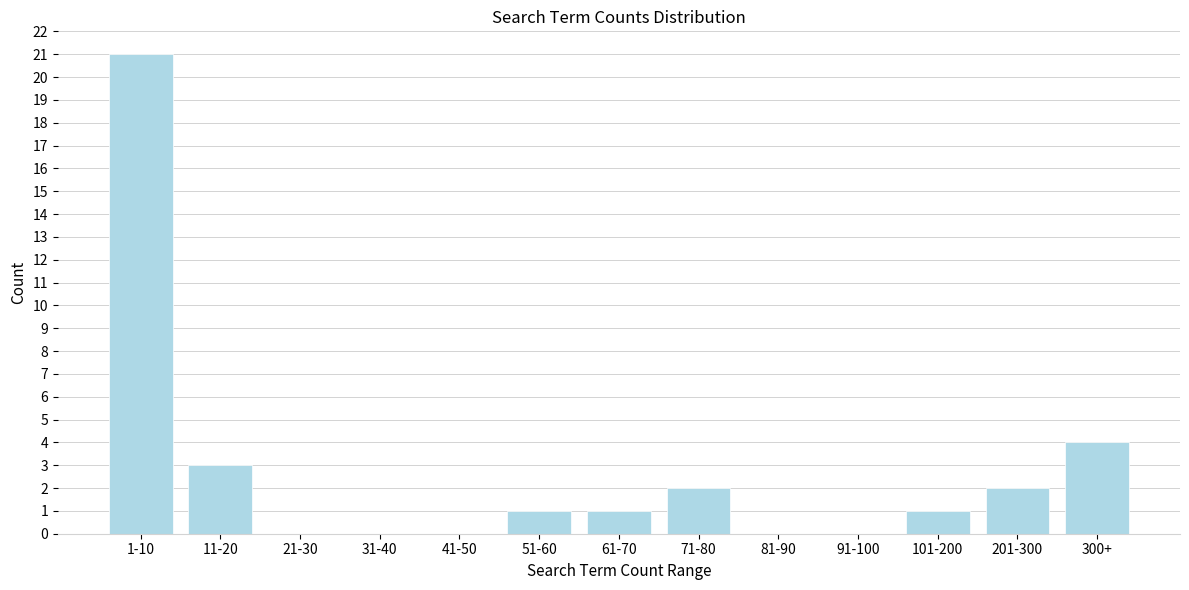

Reading left to right, extract all data points from this chart.

1-10=21	11-20=3	21-30=0	31-40=0	41-50=0	51-60=1	61-70=1	71-80=2	81-90=0	91-100=0	101-200=1	201-300=2	300+=4